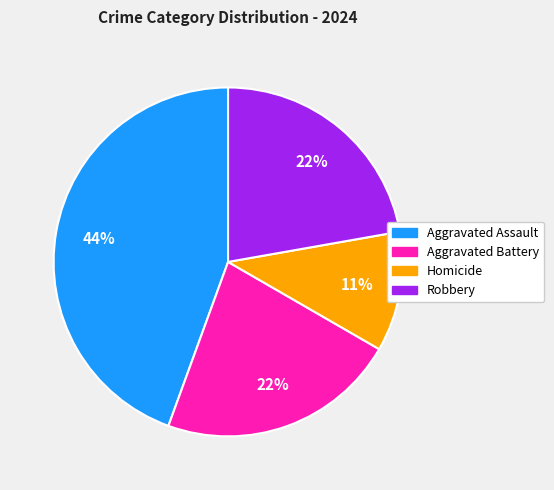

Combined, do Aggravated Battery and Aggravated Assault account for over 50%?

Yes